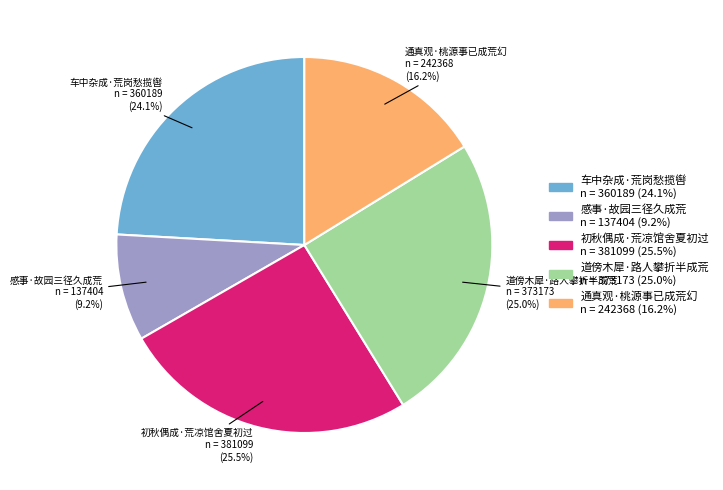

Does 初秋偶成·荒凉馆舍夏初过 represent more than half of the total?

No